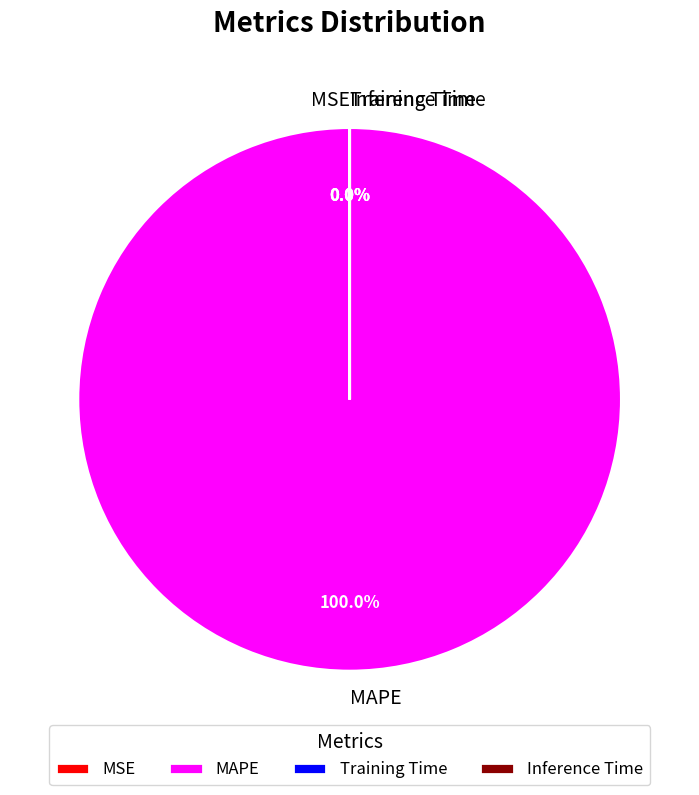

What is the largest slice in the pie chart?

MAPE